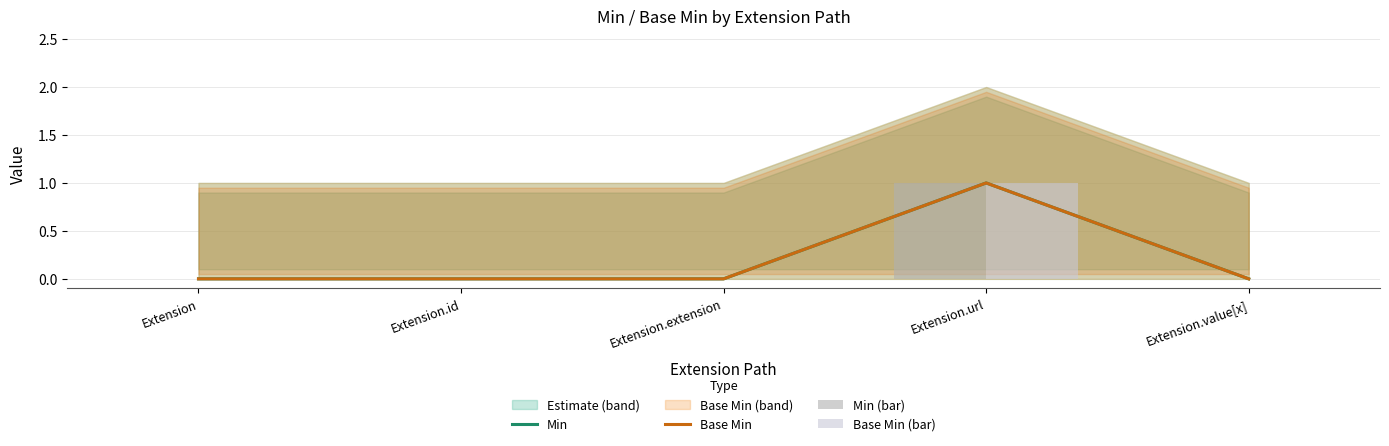

Which series changed the most between Extension and Extension.extension?

Min